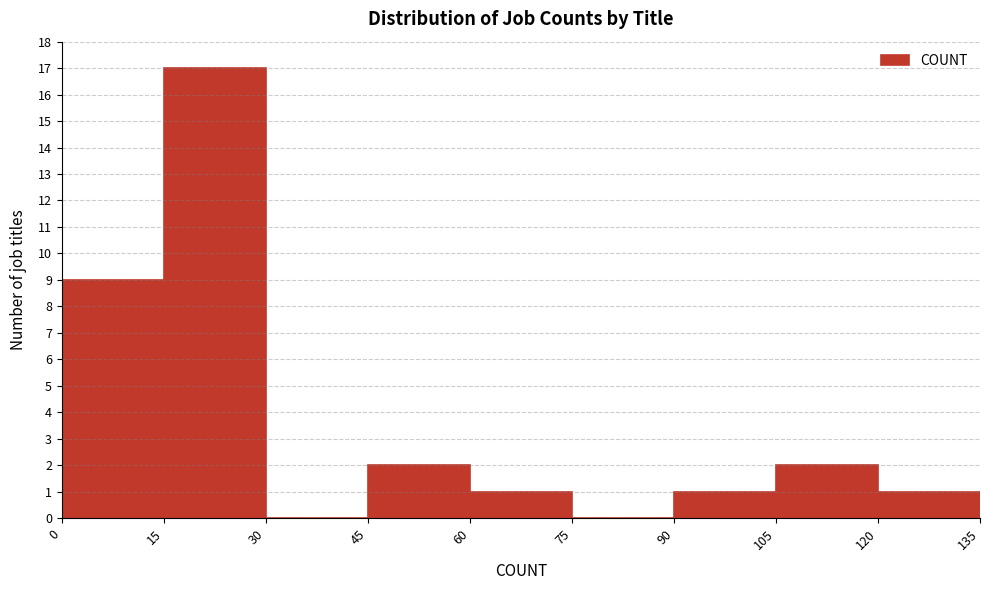

Reading left to right, list every bar in this chart as the range it spans on the x-axis followed by its height. The values are not printed on the chart, so give them approximately, as read against the axis.

0 to 15: 9
15 to 30: 17
30 to 45: 0
45 to 60: 2
60 to 75: 1
75 to 90: 0
90 to 105: 1
105 to 120: 2
120 to 135: 1